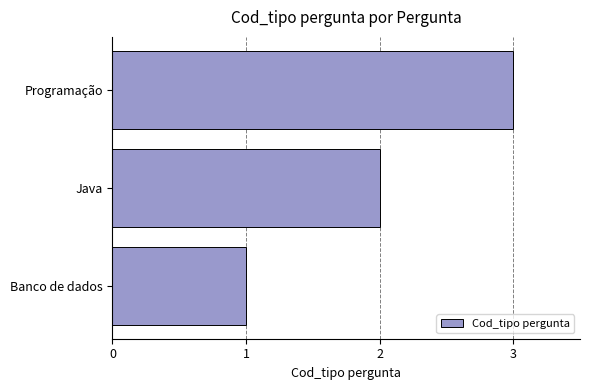

The value at Banco de dados is 2. True or false?

False